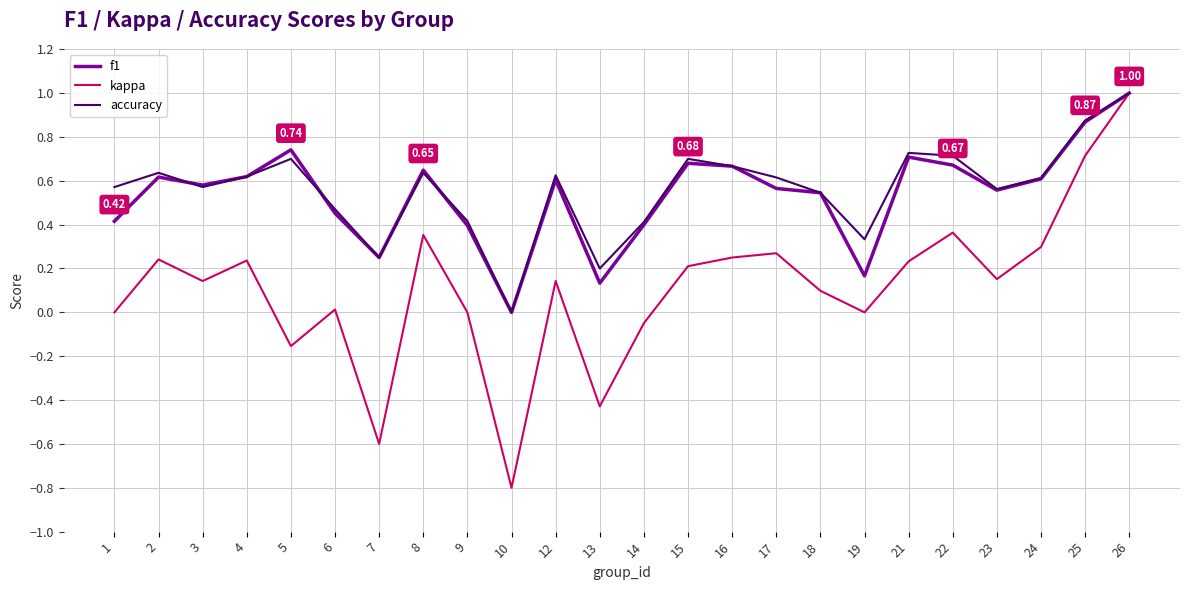

Which category has the lowest value in the accuracy series?

10